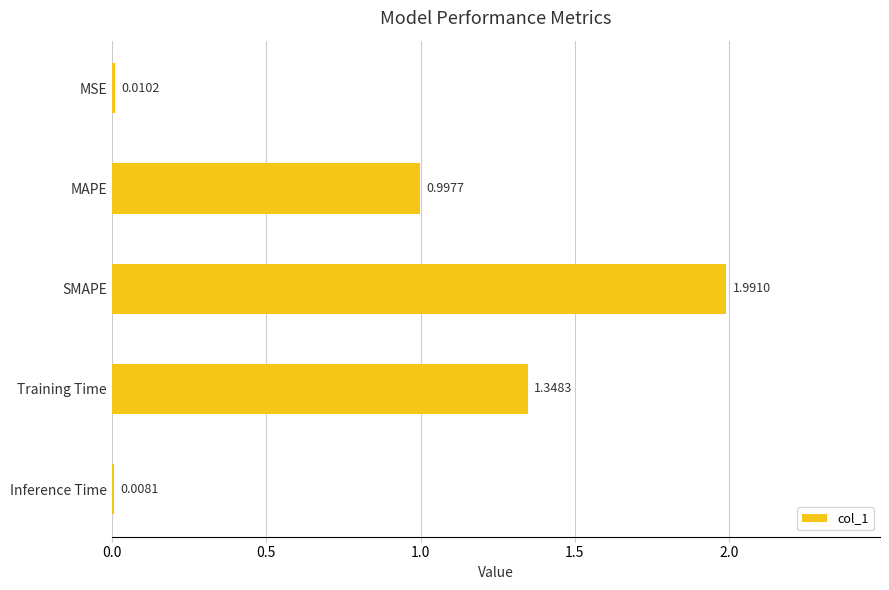

How many categories are shown in the chart?

5